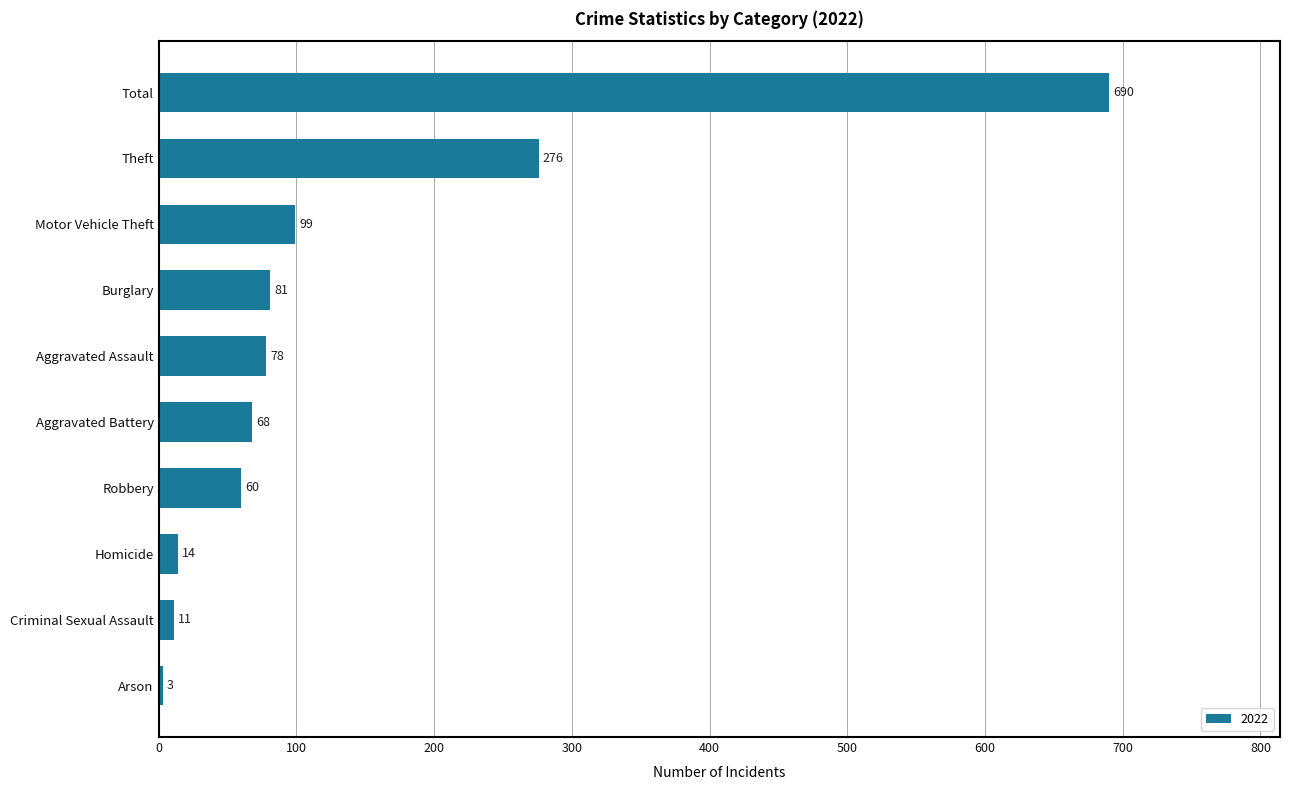

Rank the categories by value from lowest to highest.

Arson, Criminal Sexual Assault, Homicide, Robbery, Aggravated Battery, Aggravated Assault, Burglary, Motor Vehicle Theft, Theft, Total